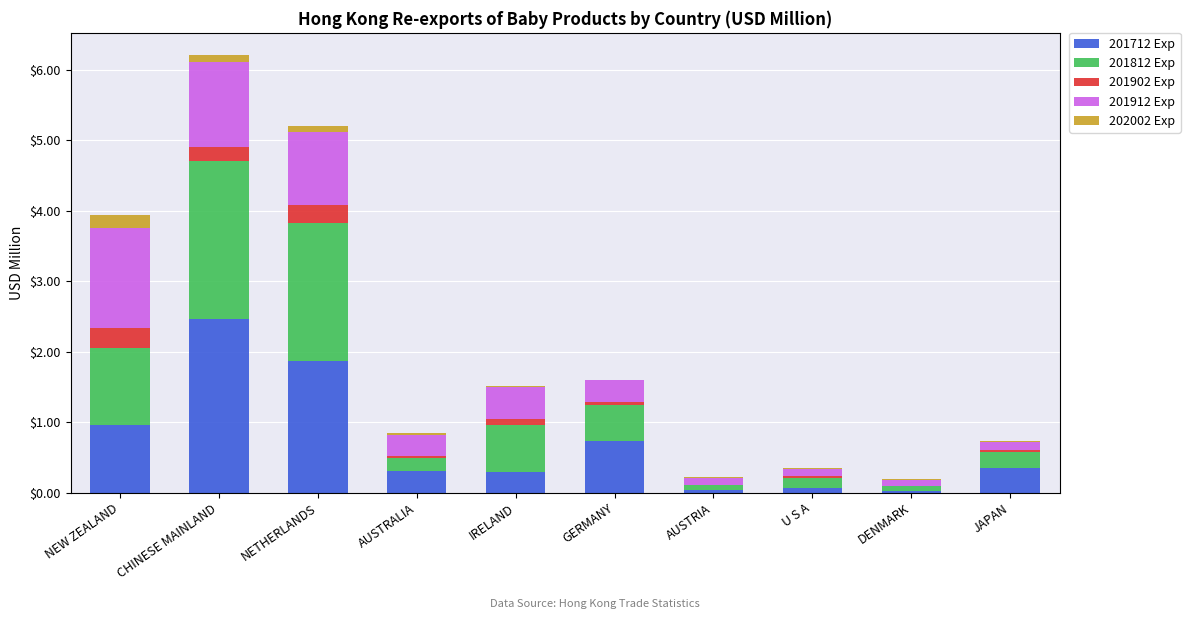

What is the average value of the 201712 Exp series?

0.7